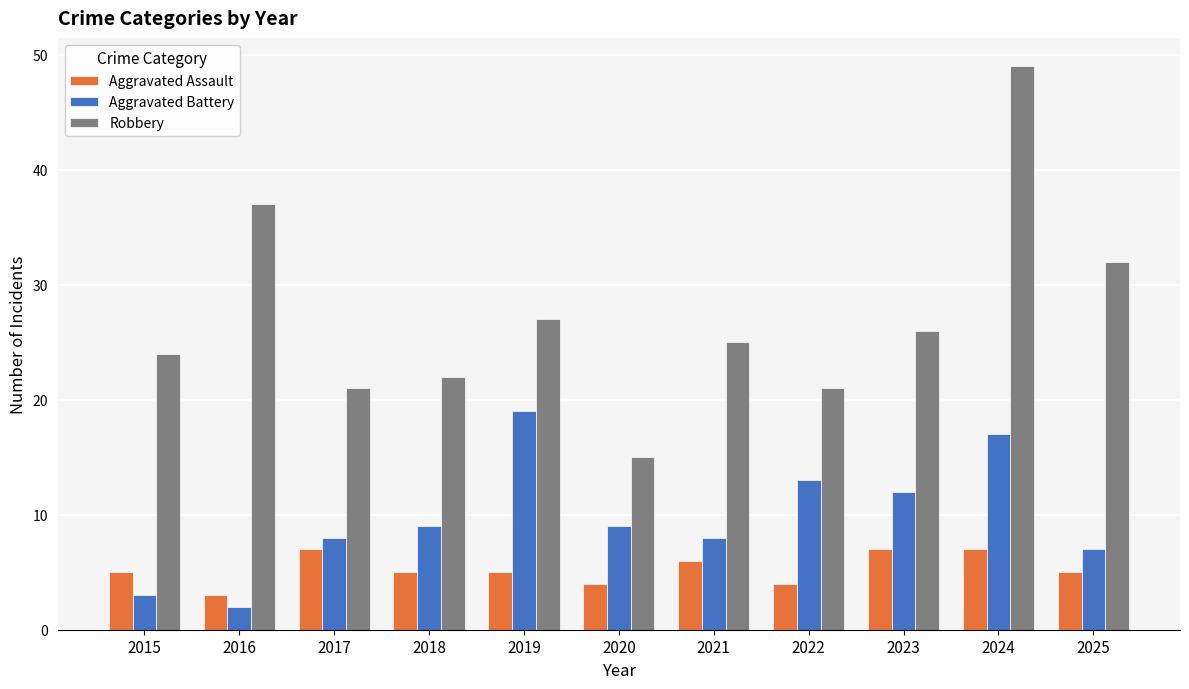

Rank the series by their average value, from lowest to highest.

Aggravated Assault, Aggravated Battery, Robbery